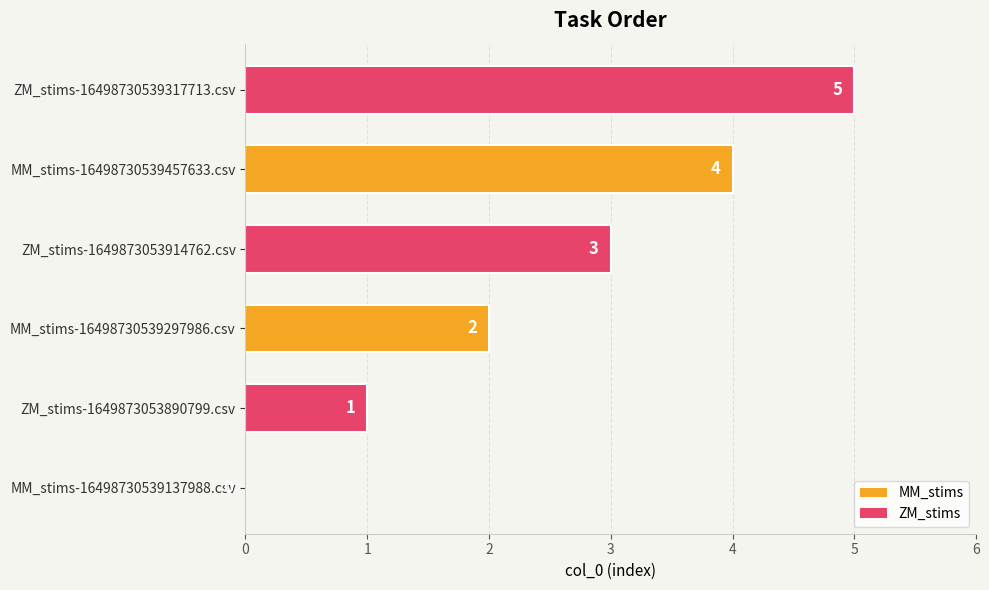

What is the change in value from MM_stims-16498730539297986.csv to ZM_stims-16498730539317713.csv?

+3